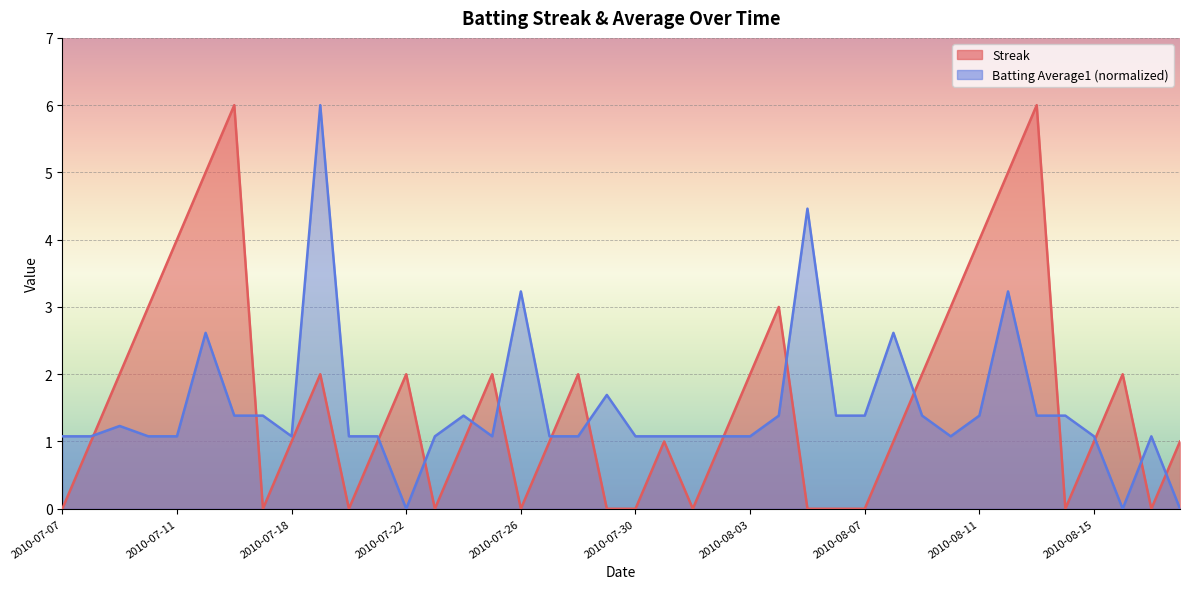

How many lines are shown in the chart?

2